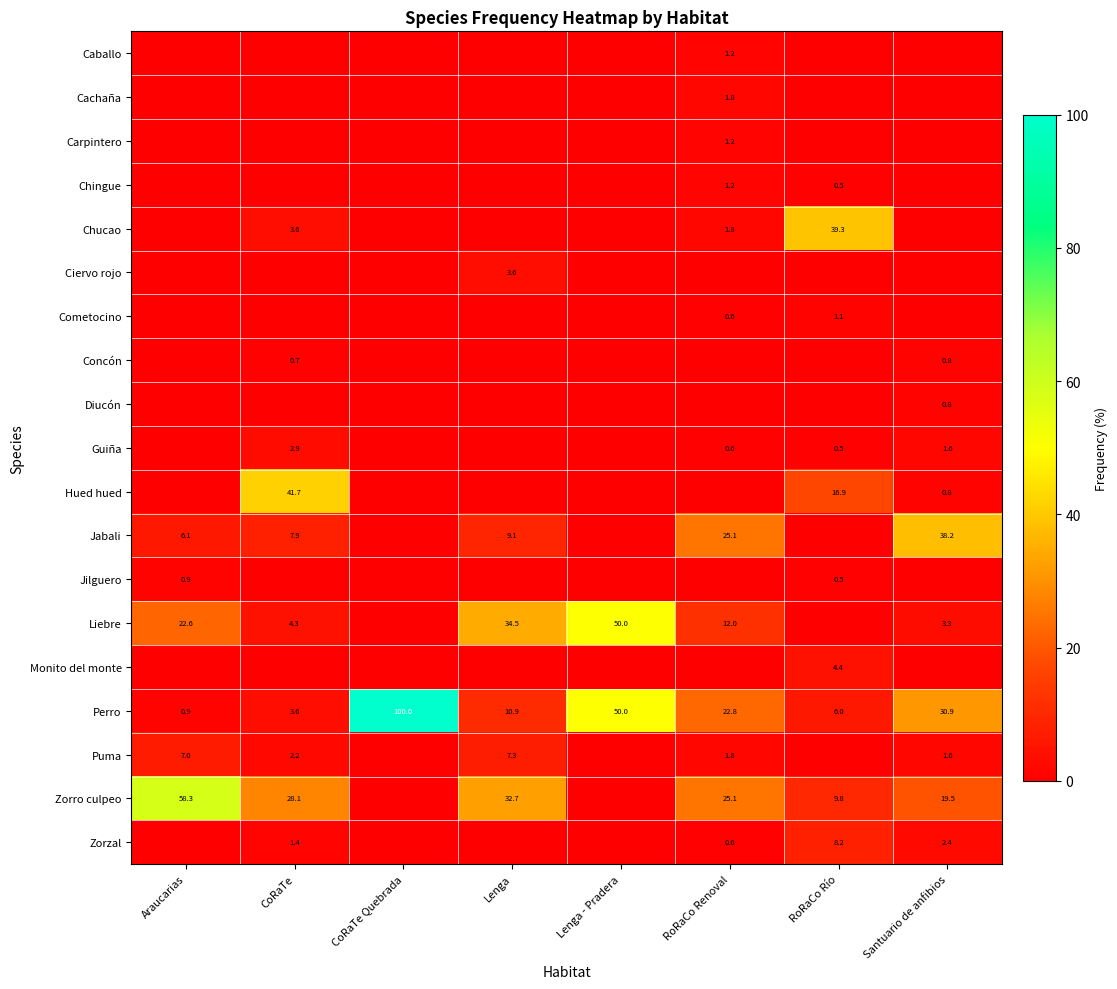

At how many categories does at least one series exceed 32?

7